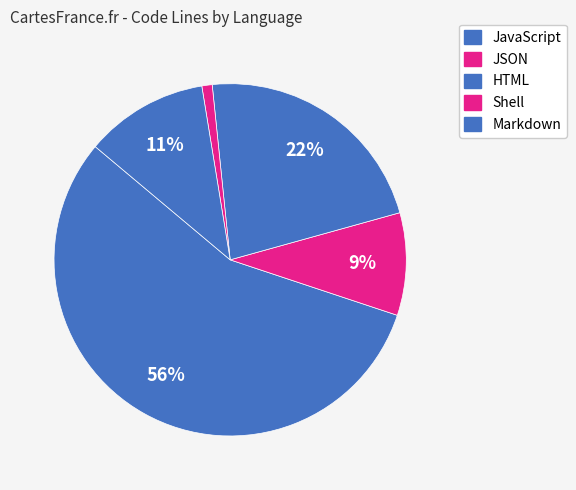

Count the number of slices in the pie.

5